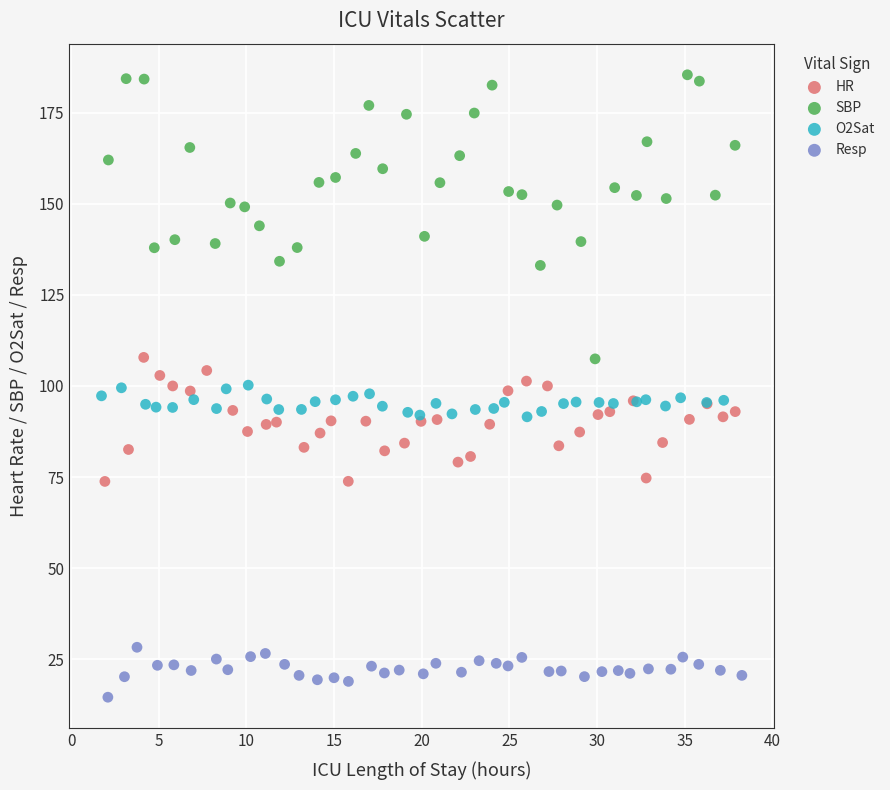

Which series reaches the maximum Y coordinate?

SBP